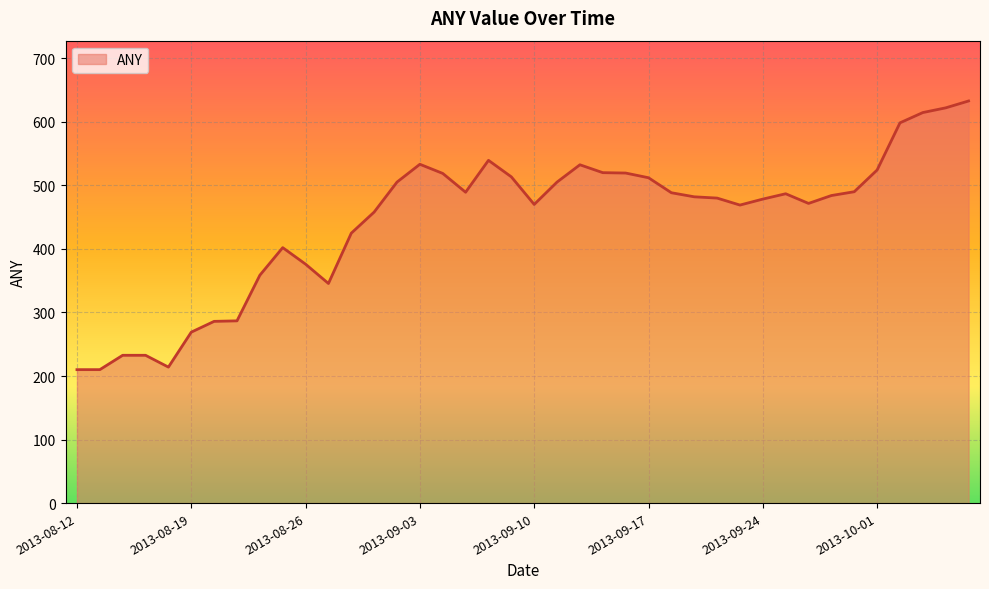

What is the greatest value displayed?

632.8